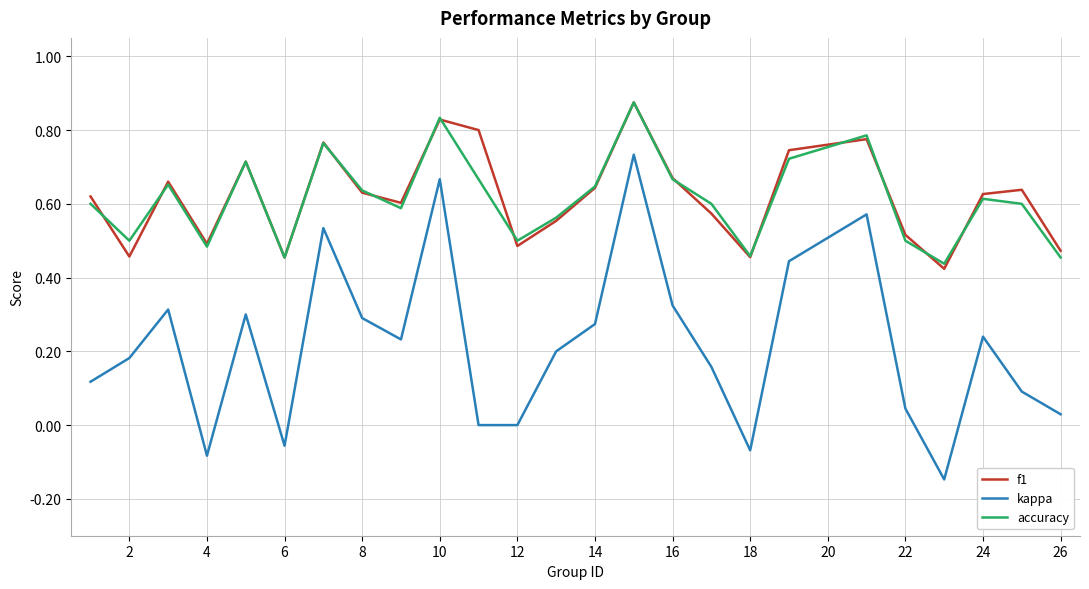

True or false: accuracy and kappa intersect in this chart.

False